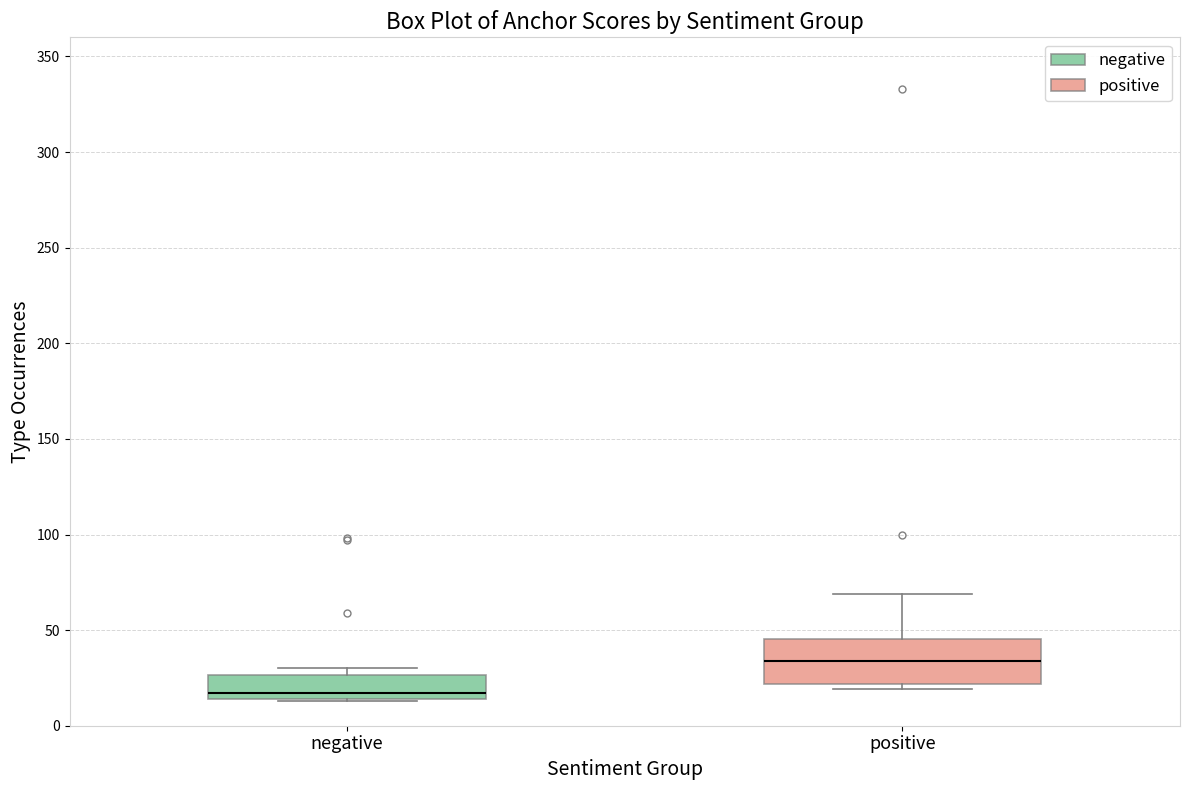

Which box has the highest median line?

positive